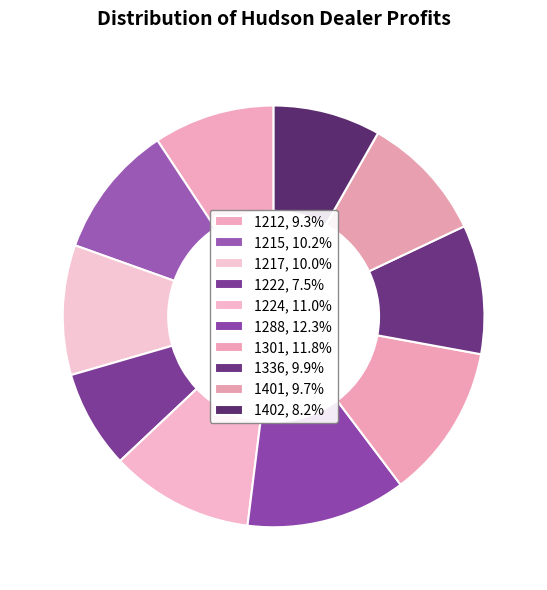

What percentage is the 1301 slice, to the nearest percent?

12%